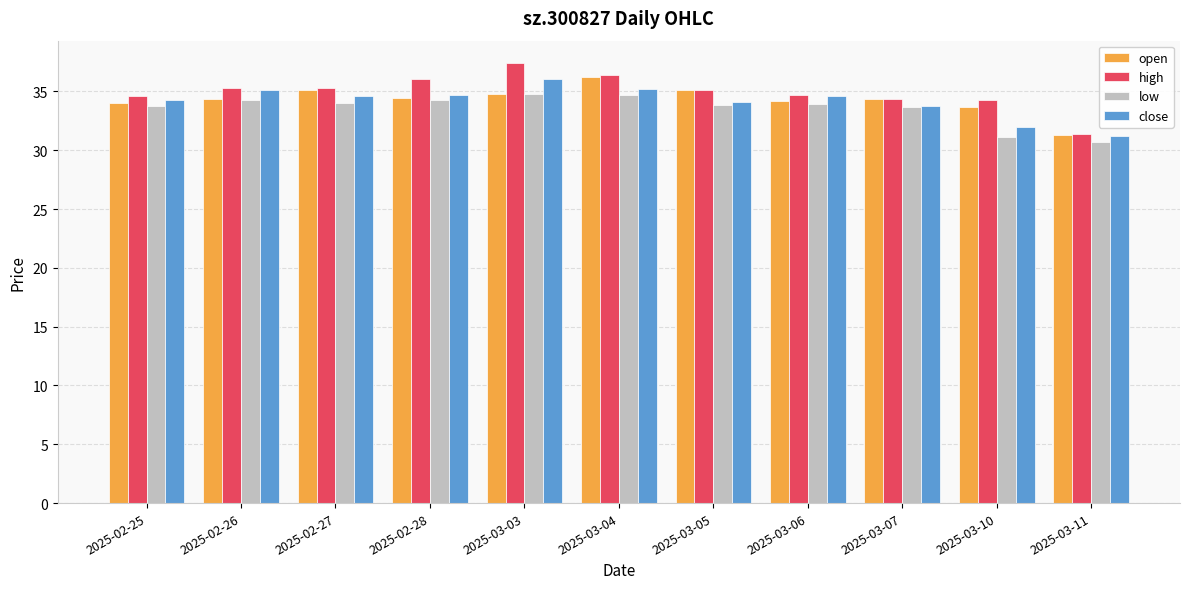

Is it true that low equals 34.3 at 2025-02-28?

True